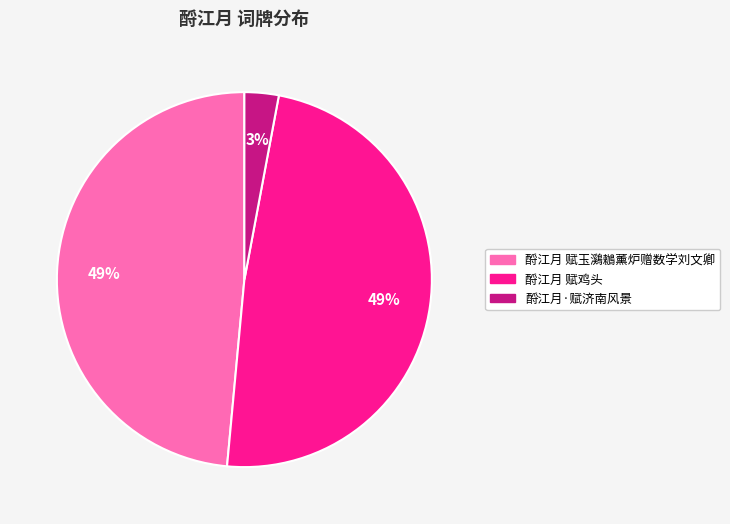

To the nearest percent, what is the difference between the 酹江月 赋鸡头 and 酹江月·赋济南风景 slice percentages?

46%